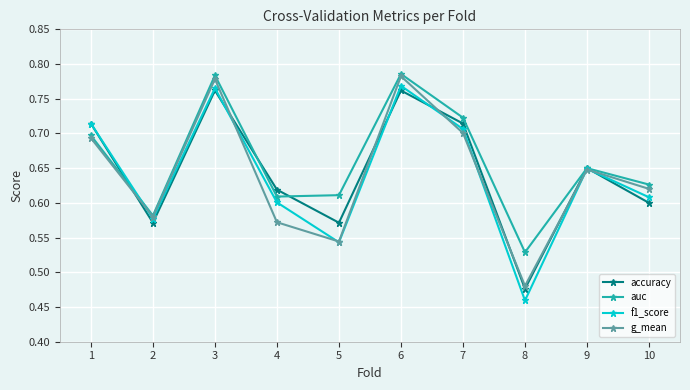

The value of accuracy at 7 is 0.7. True or false?

True